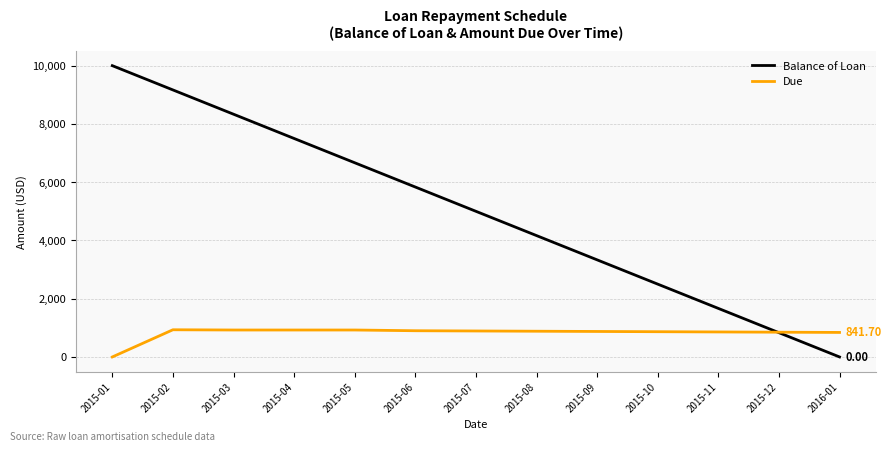

Which series has the widest spread of values?

Balance of Loan